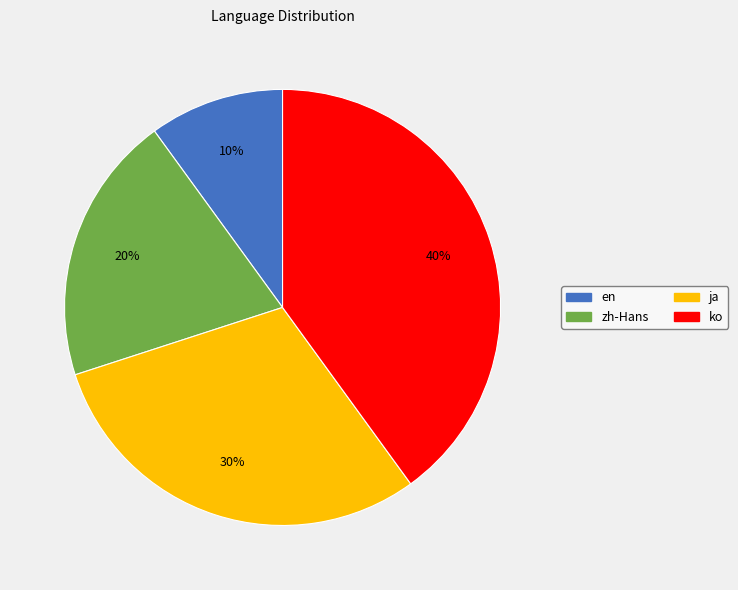

What is the largest slice in the pie chart?

ko